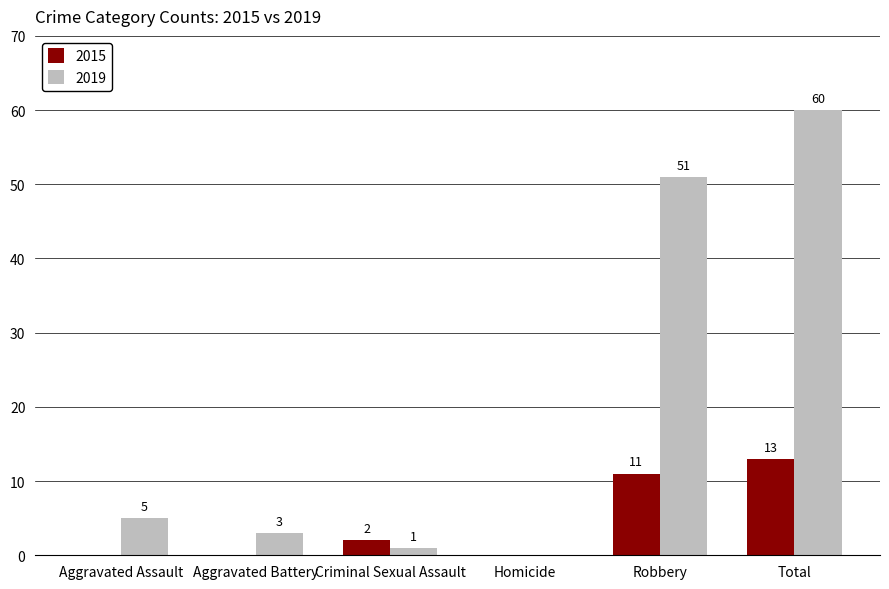

Is the value of 2019 at Aggravated Assault greater than the value of 2015 at Total?

No